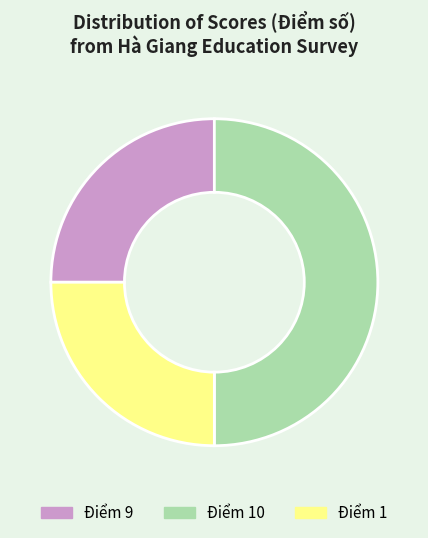

Does Điểm 1 account for over 50% of the chart?

No